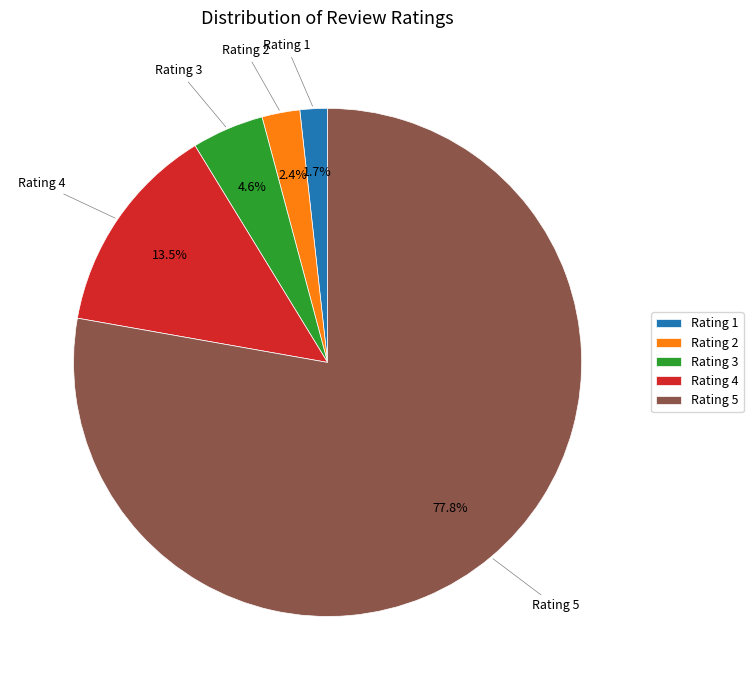

Do Rating 3 and Rating 2 together represent more than half of the pie?

No